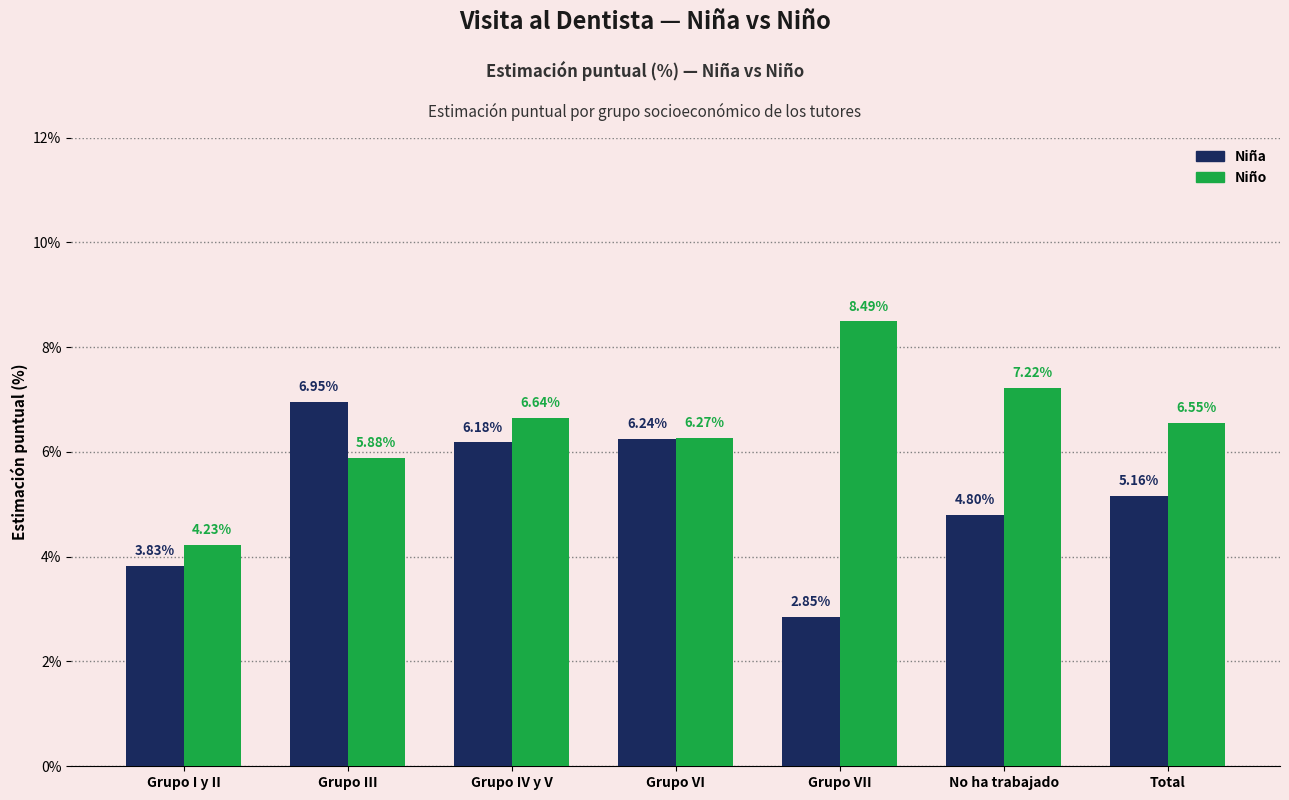

Is it true that Niña equals 6.2 at Grupo IV y V?

True